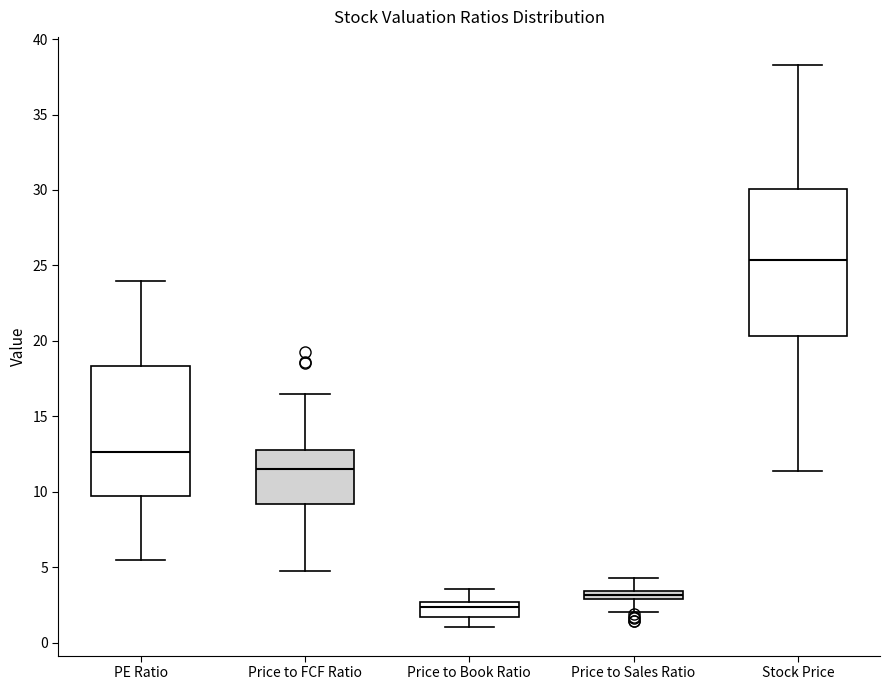

Comparing the boxes themselves (not the whiskers), which one is the tallest?

Stock Price